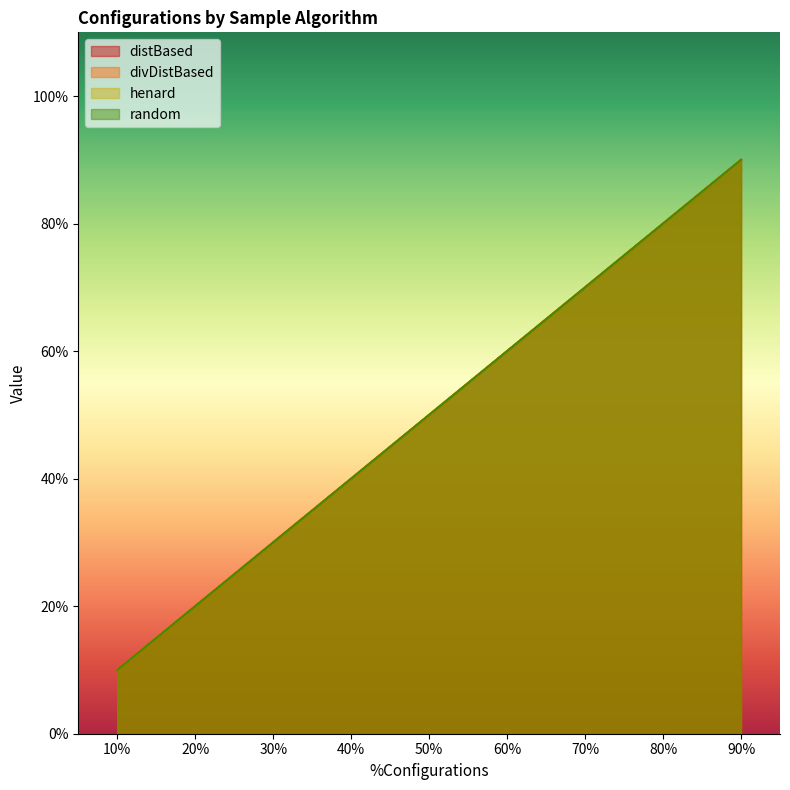

What is the difference between the maximum and minimum values in the distBased series?

0.8